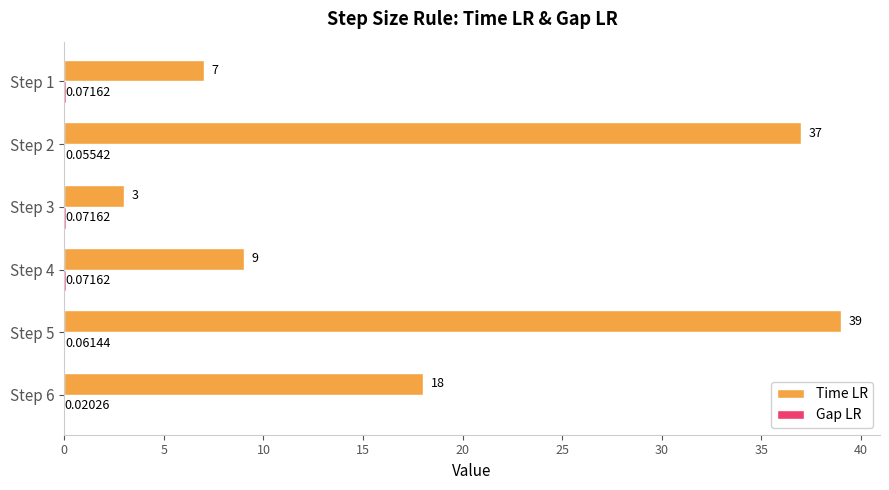

Between Step 4 and Step 6, which series saw the biggest shift?

Time LR